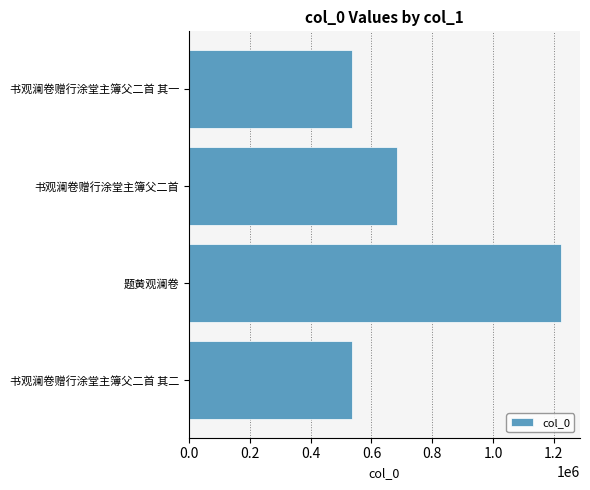

True or false: the data shows 143798 at 书观澜卷赠行涂堂主簿父二首 其二.

False